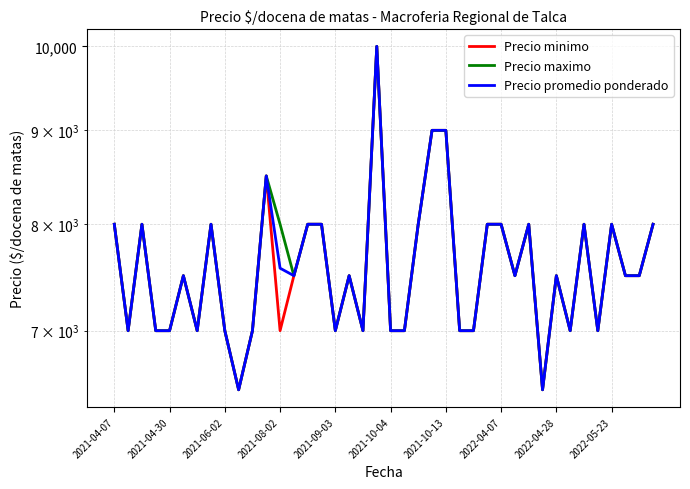

What is the difference between the second highest and second lowest values in the Precio minimo series?

2500